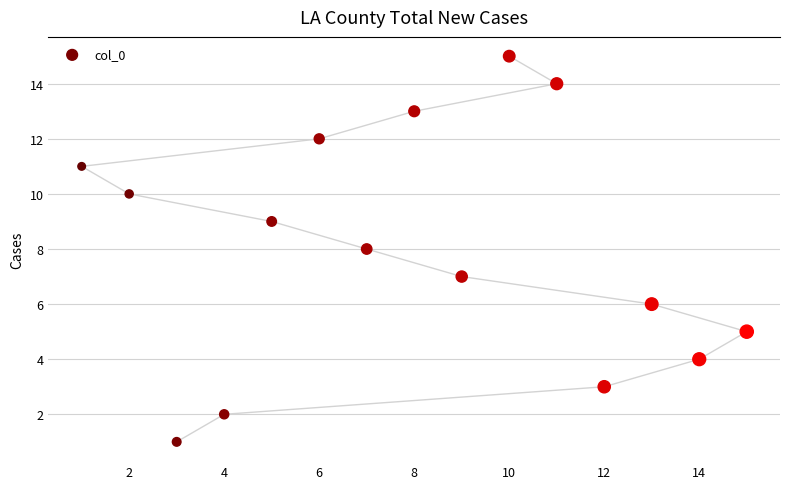

What is the range of X values (max minus min)?

14